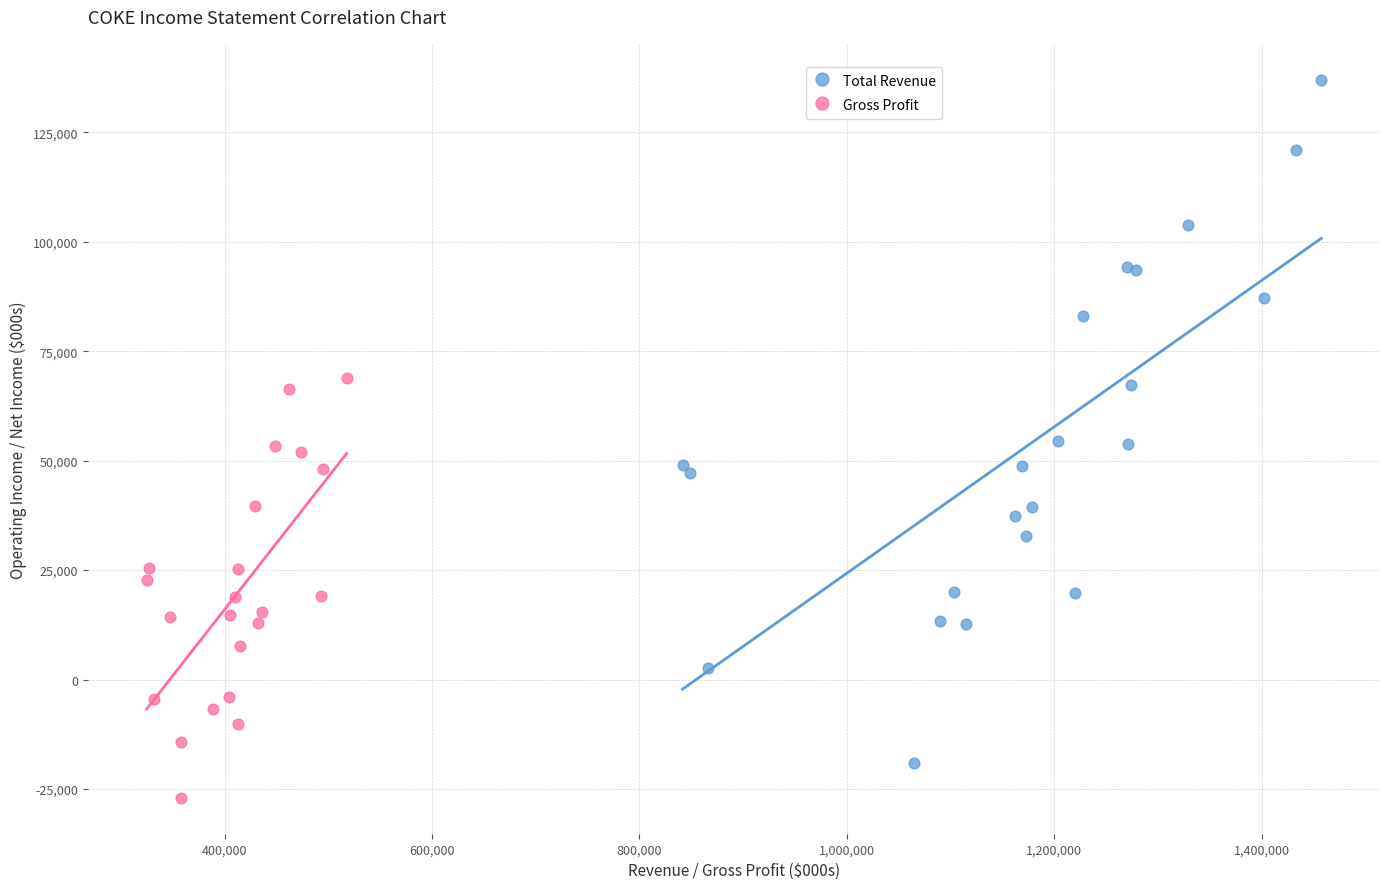

Which series has the widest spread of Y values?

Total Revenue